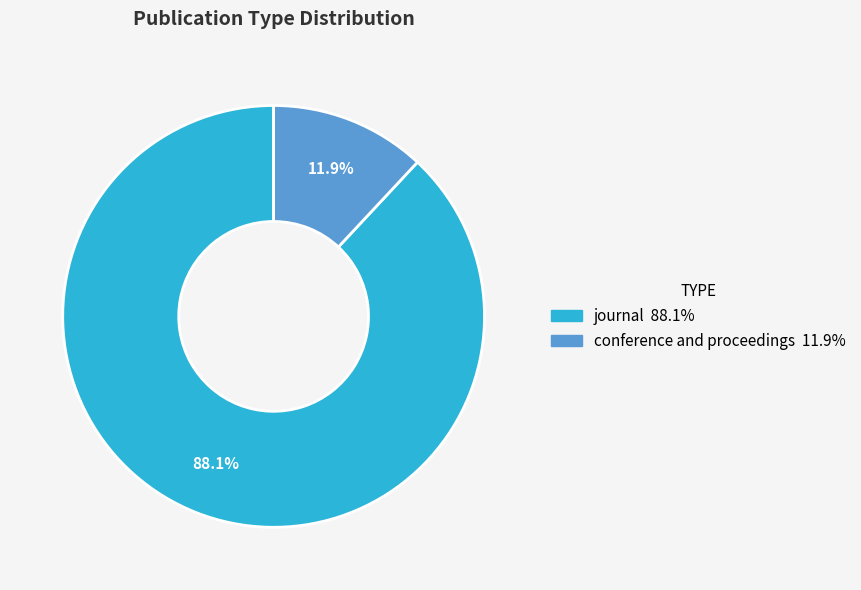

How many slices are in this pie chart?

2